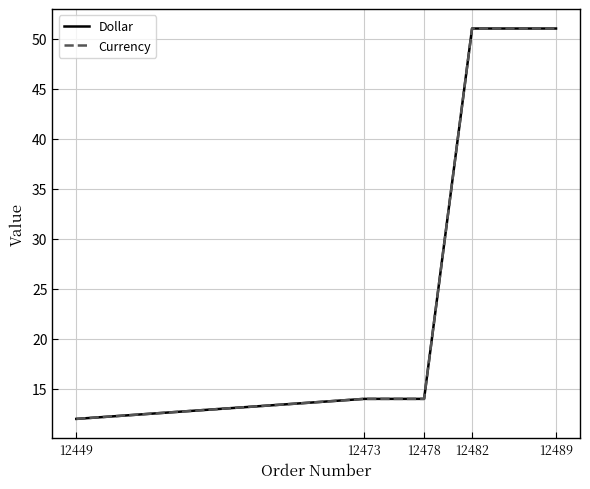

At which label does Dollar reach its minimum?

12449